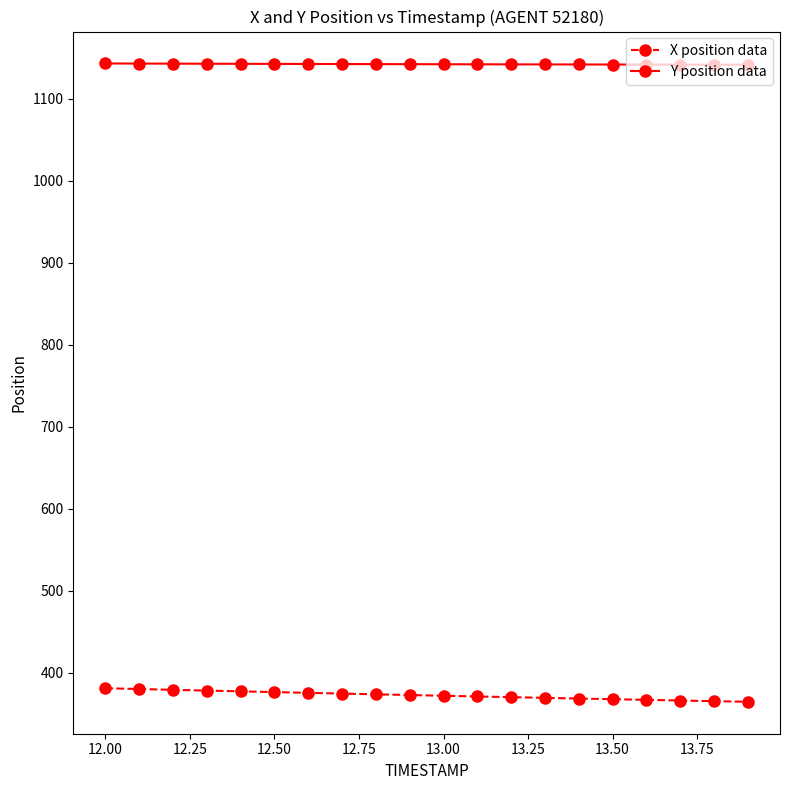

List the series in order of their peak value, highest first.

Y position data, X position data